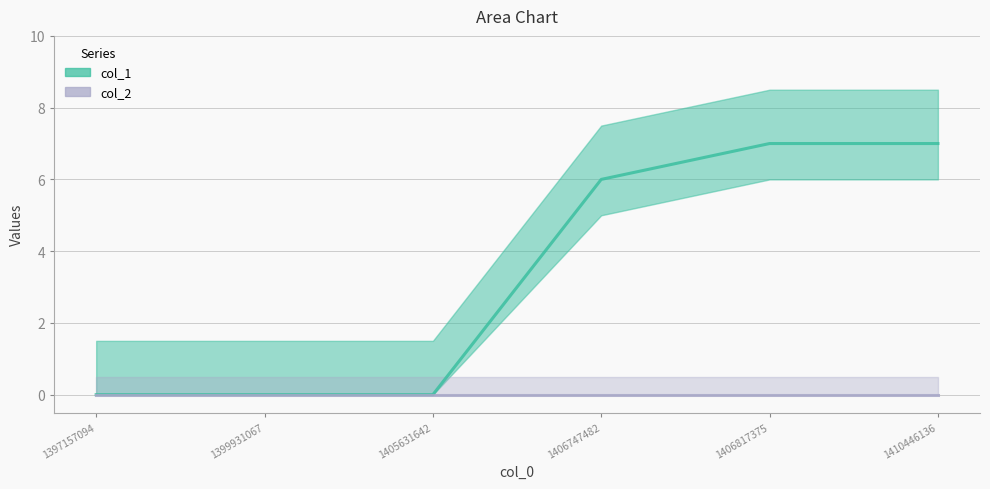

Reading left to right, extract all data points from this chart.

0	0	0	6	7	7